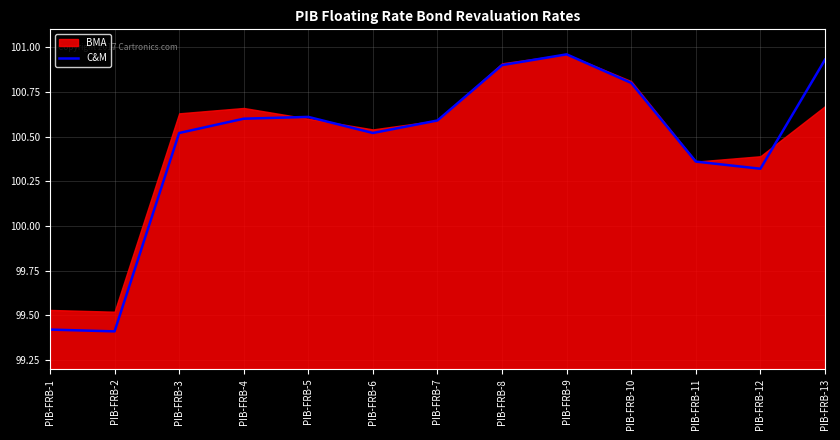

Is it true that C&M equals 100.9 at PIB-FRB-8?

True